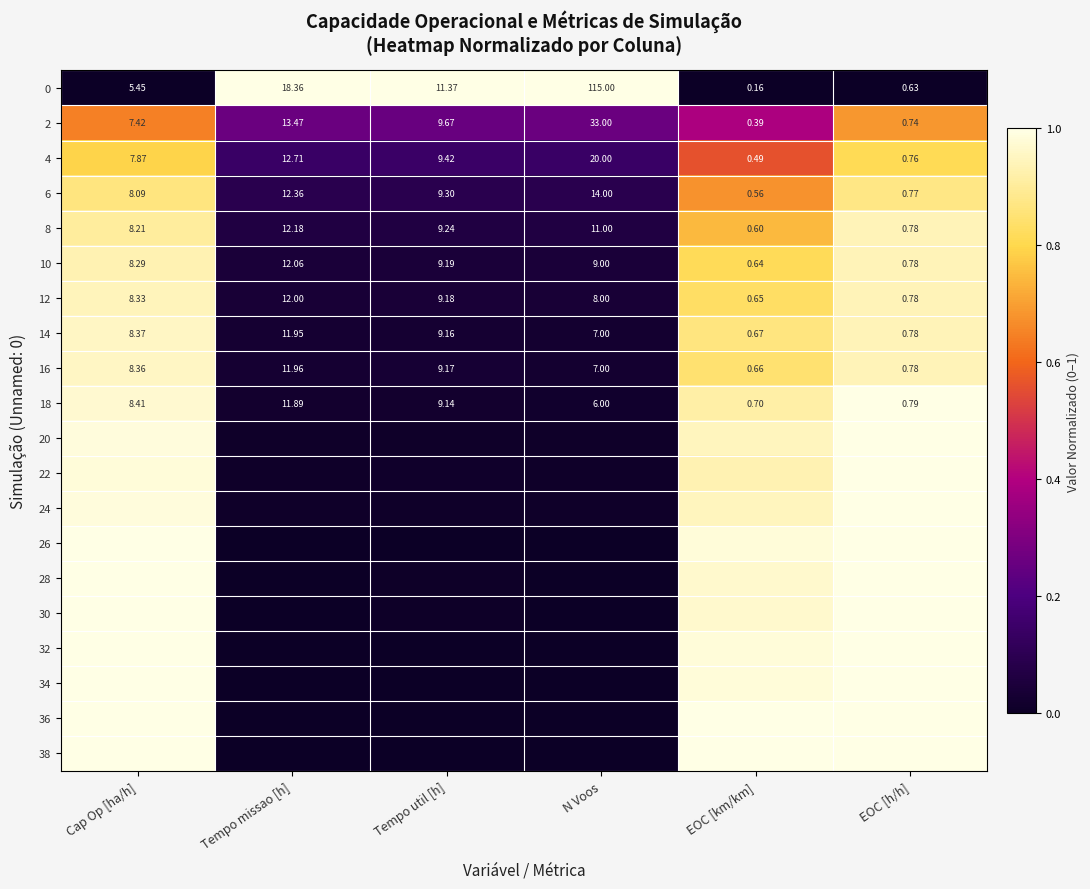

At which label does 0 first exceed 11?

Tempo missao [h]